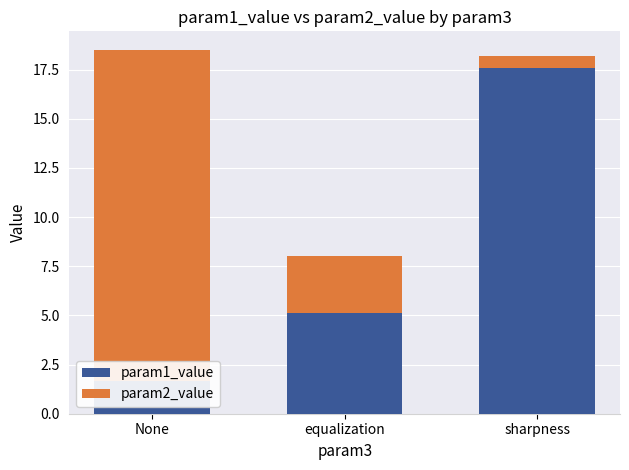

Reading left to right, list all the values displayed in this chart.

param1_value: None=1.6	equalization=5.1	sharpness=17.6
param2_value: None=16.9	equalization=2.9	sharpness=0.6